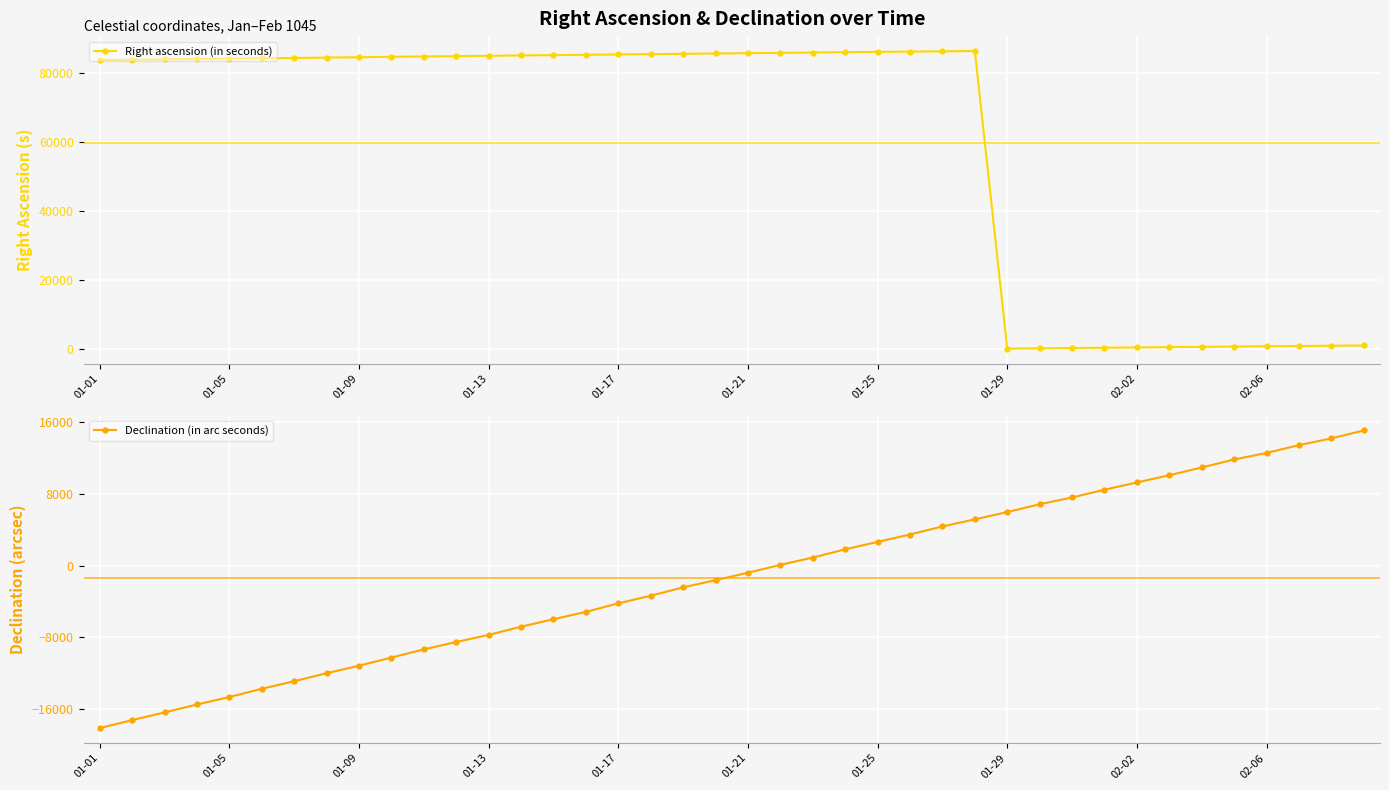

Between 01-01 and 37, which series saw the biggest shift?

Right ascension (in seconds)